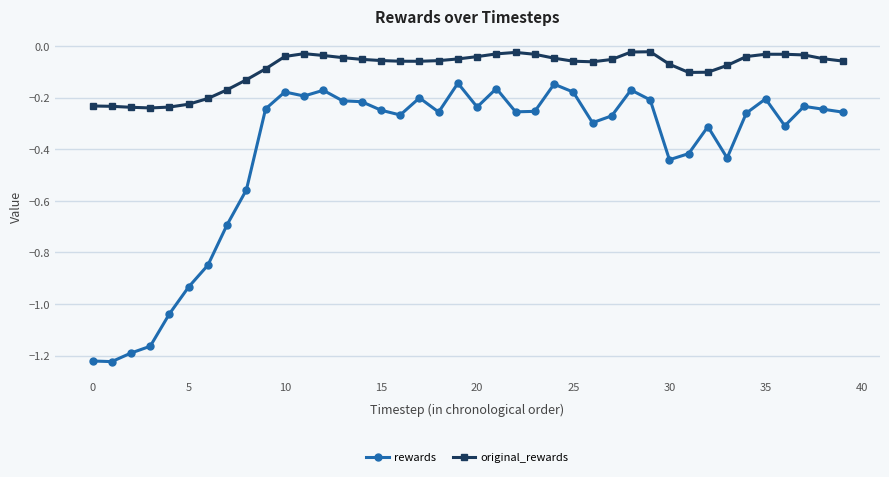

Which series has the largest range (max minus min)?

rewards